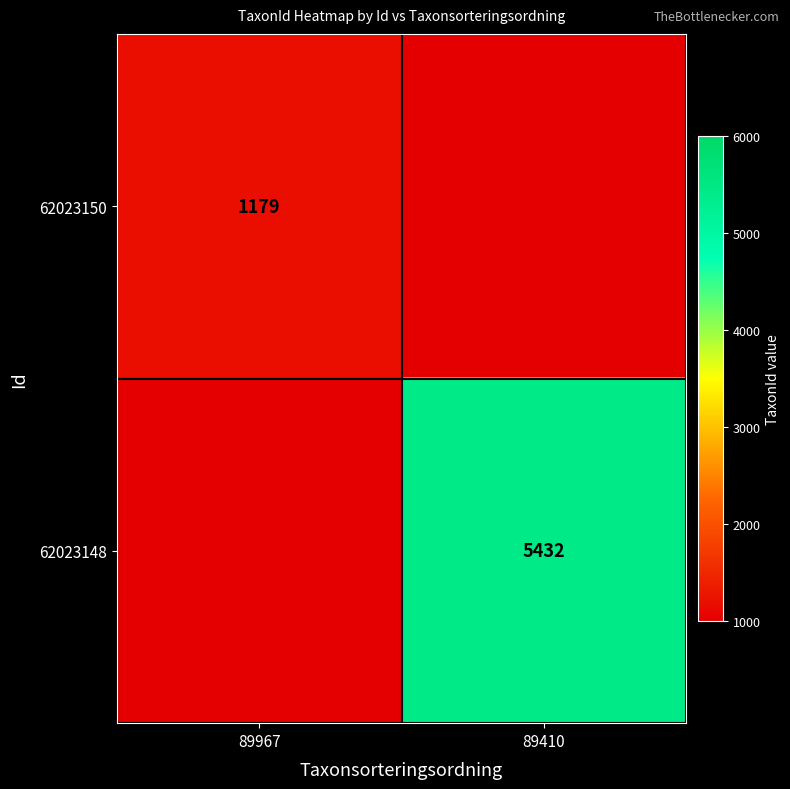

Is the value of 62023150 at 89967 greater than the value of 62023148 at 89410?

No